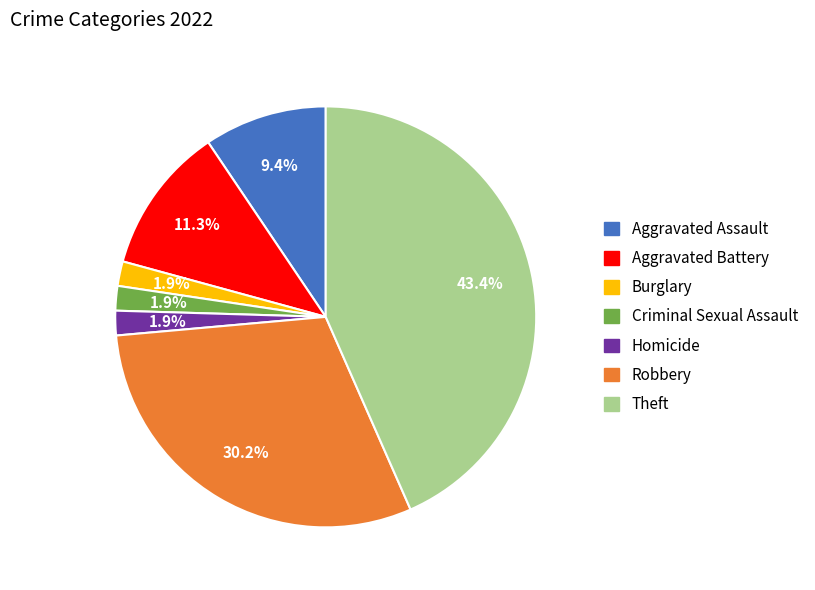

Count the number of slices in the pie.

7